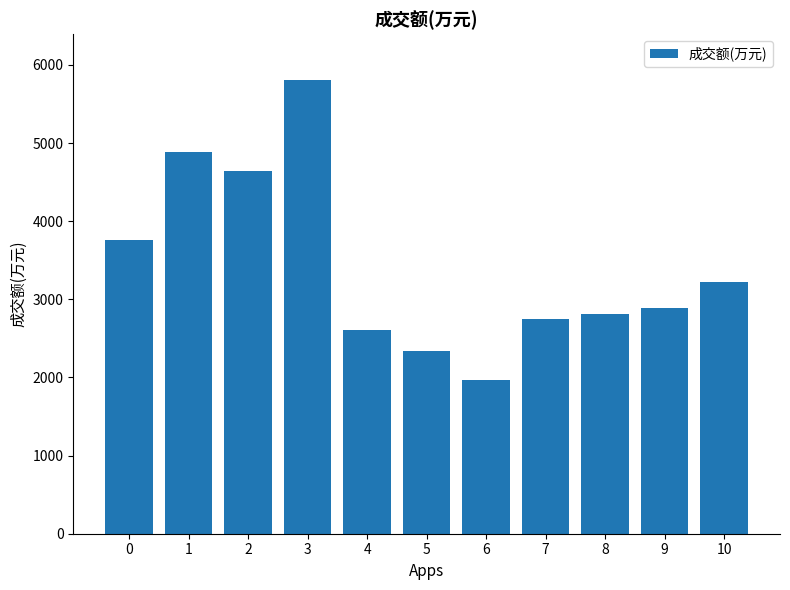

What is the sum of the values at 7 and 10?

5975